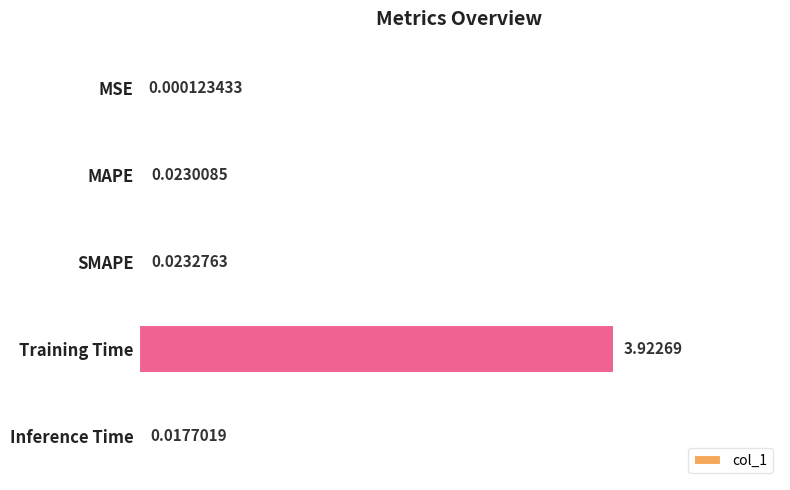

Which has a higher value, Inference Time or Training Time?

Training Time